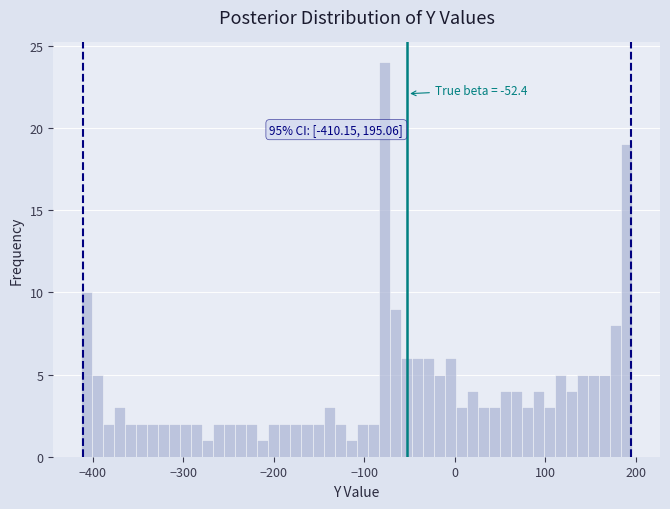

Read against the x-axis, roughly where is the centre of the tallest bar?

-80